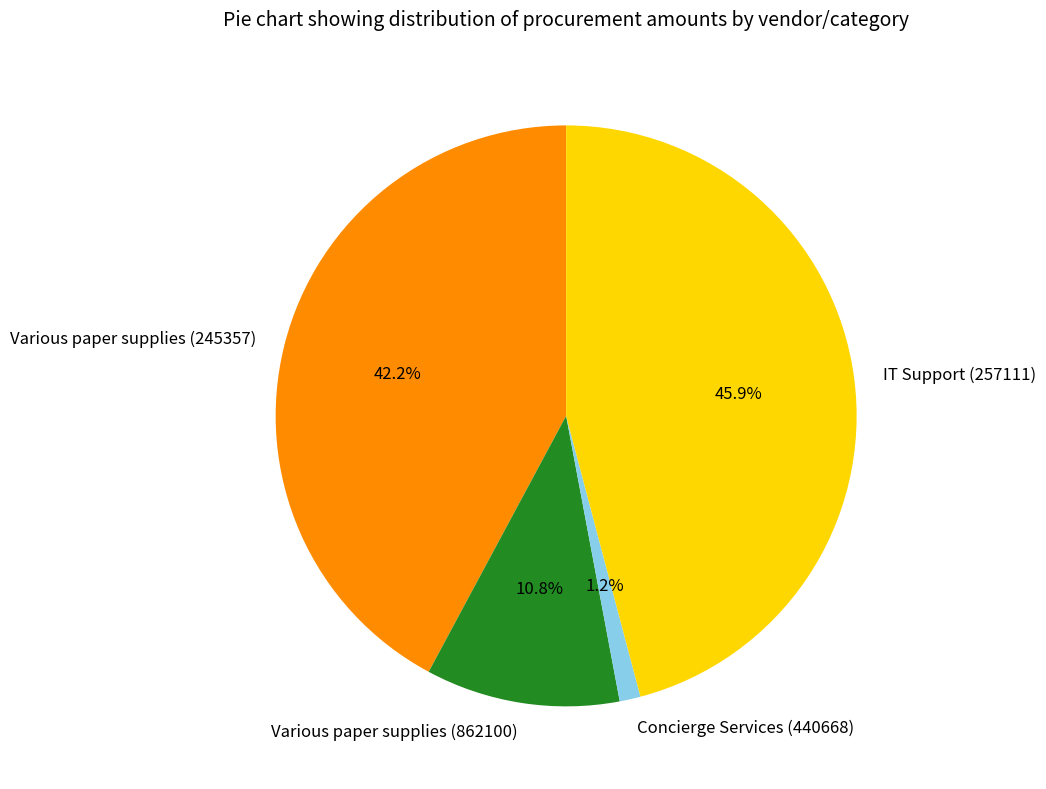

Rank the categories by value from lowest to highest.

Concierge Services (440668), Various paper supplies (862100), Various paper supplies (245357), IT Support (257111)